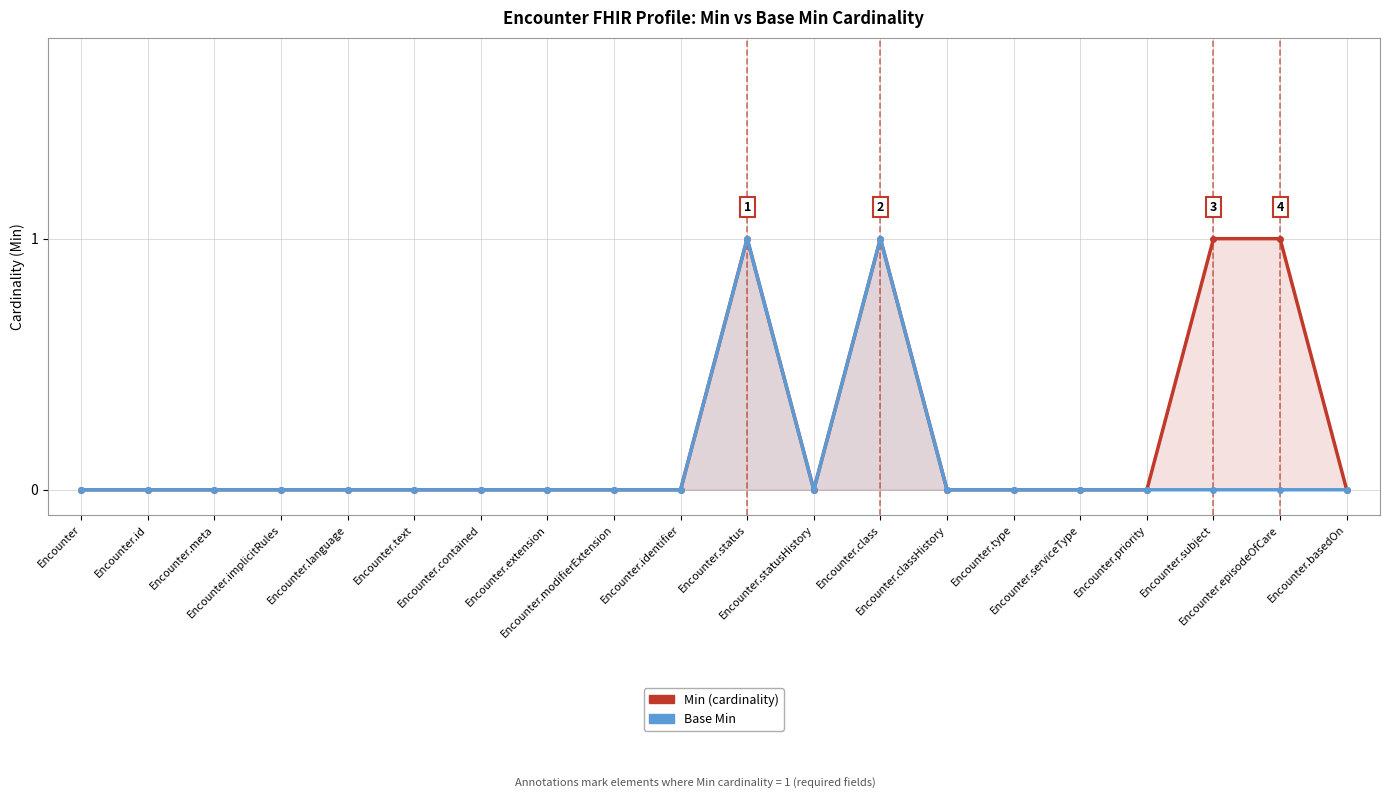

How many interior local valleys does the Base Min series have?

1